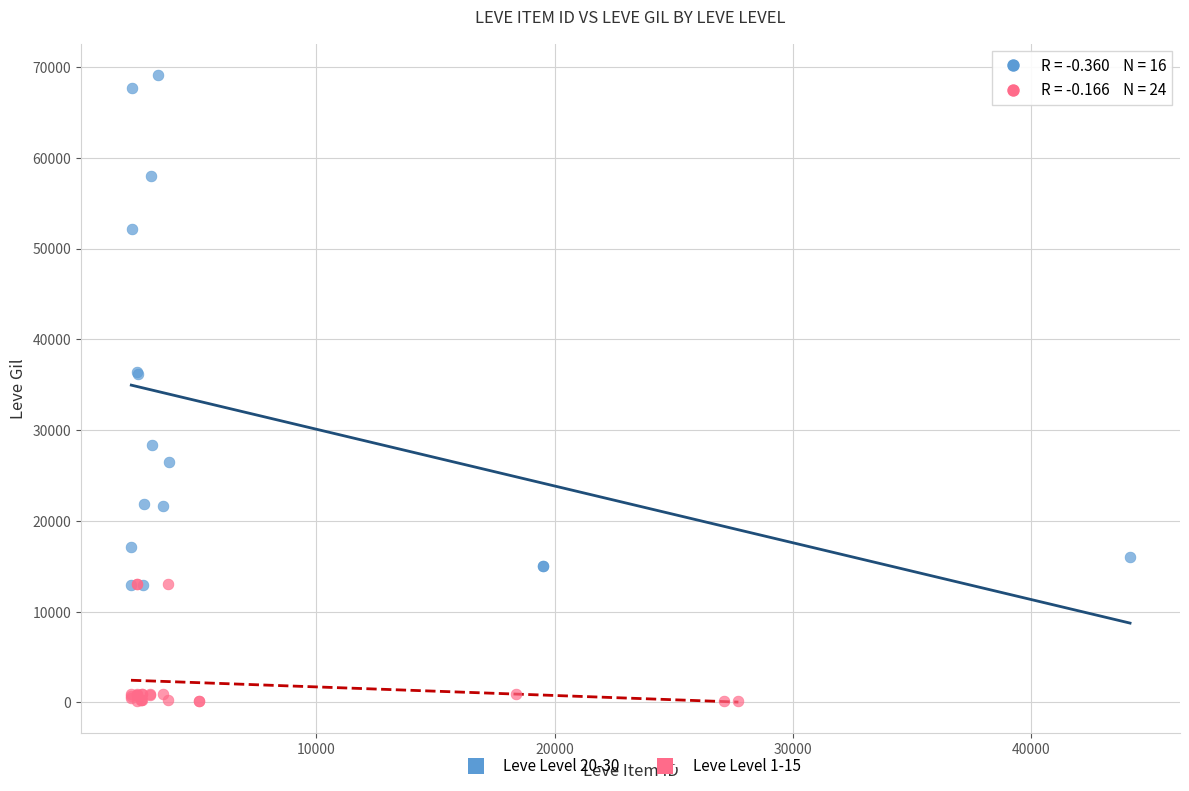

Which series contains the highest Y value?

Leve Level 20-30